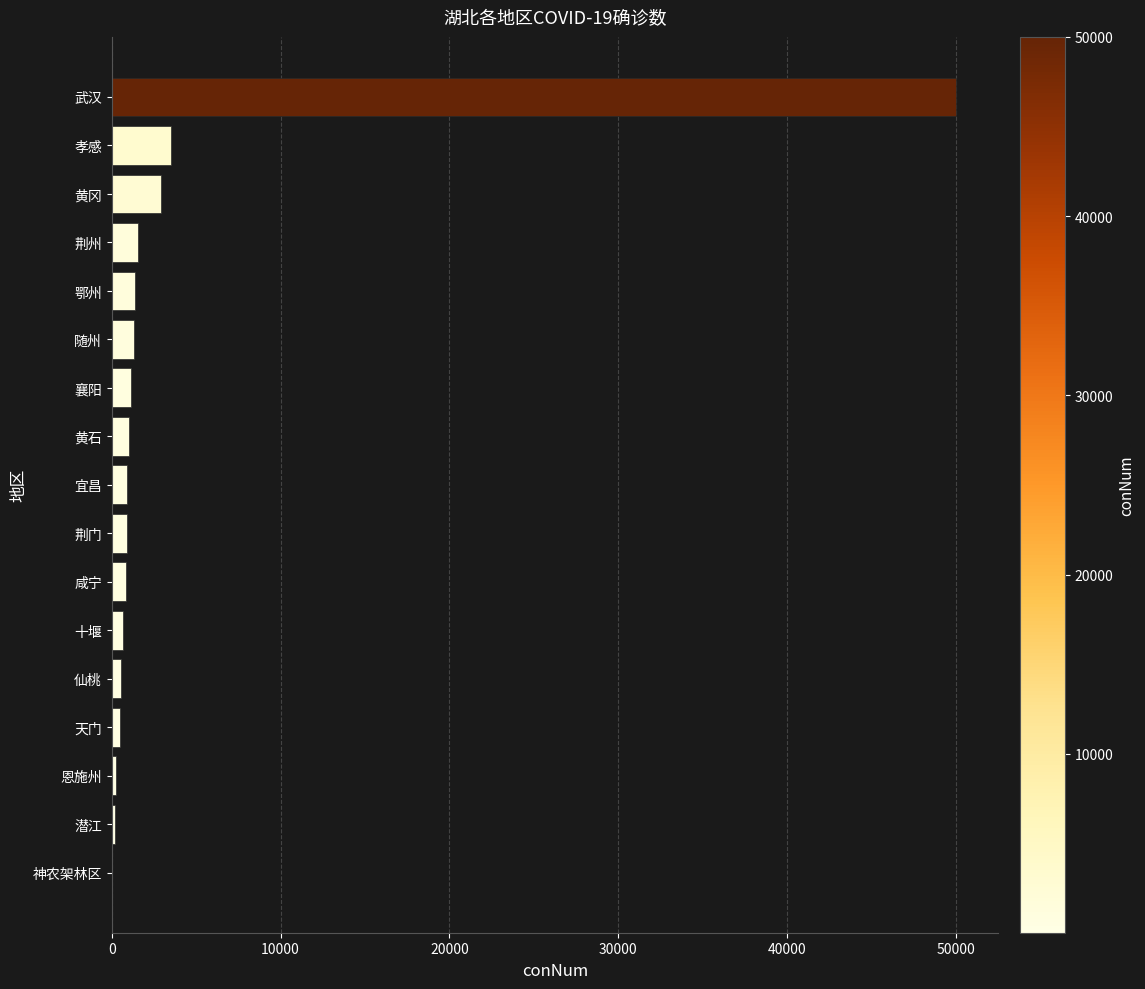

What is the sum of all values?

67801